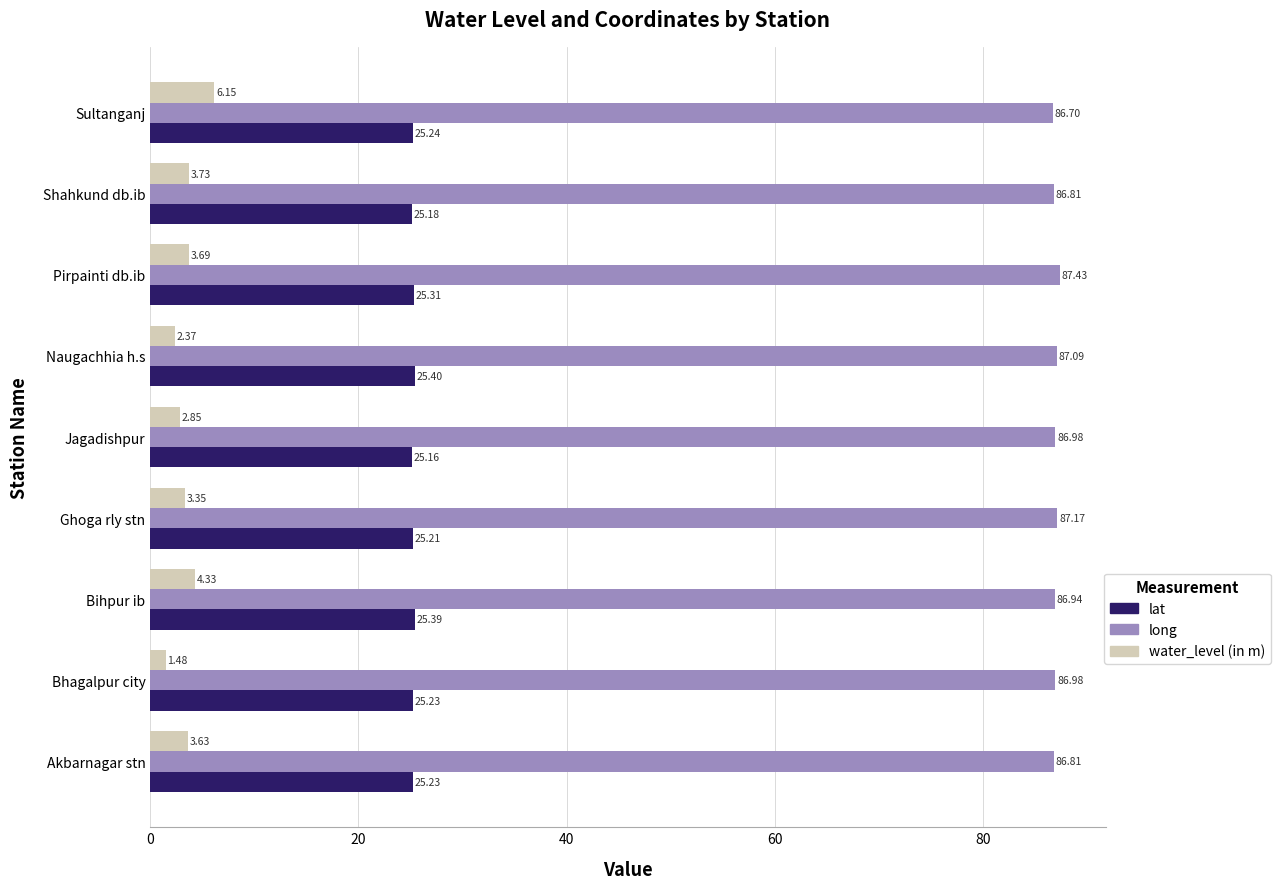

At which label is lat closest to 25?

Jagadishpur